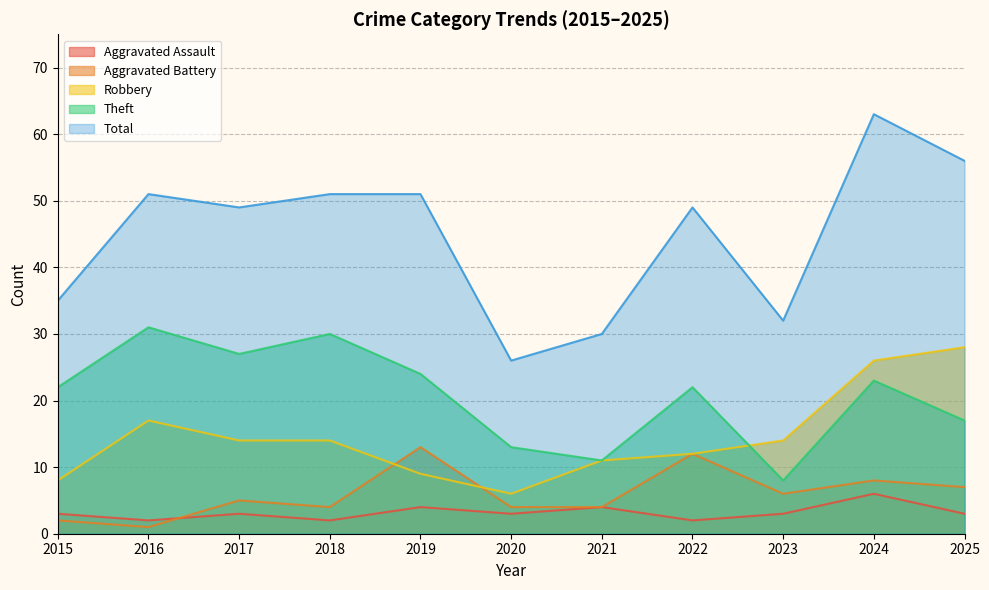

Is it true that Aggravated Assault equals 3 at 2025?

True